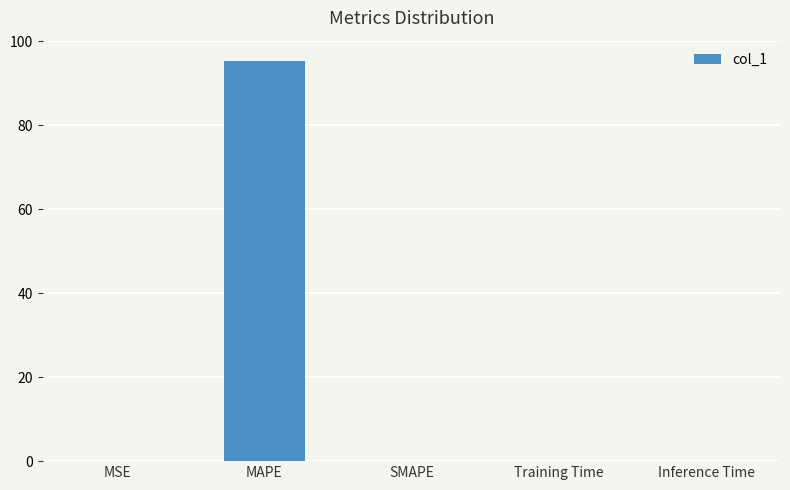

At which category does the chart reach its peak across all series?

MAPE